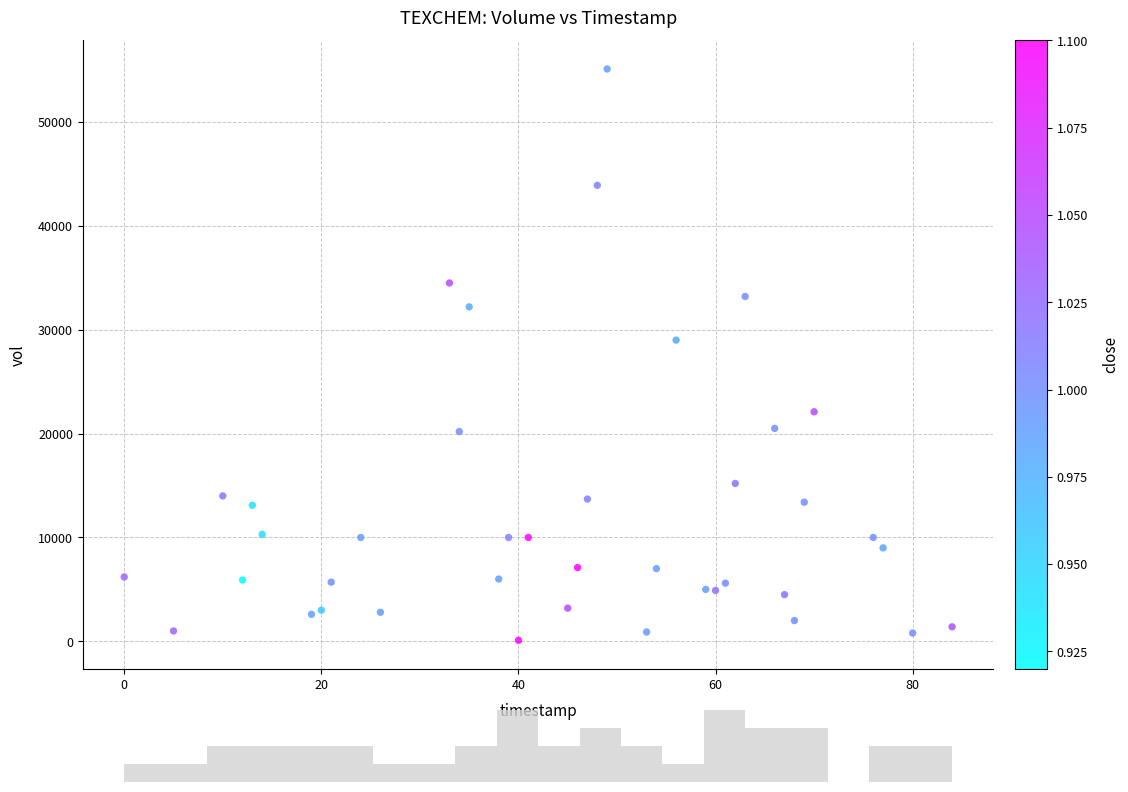

What Y value in the scatter plot is closest to 27600?

29000